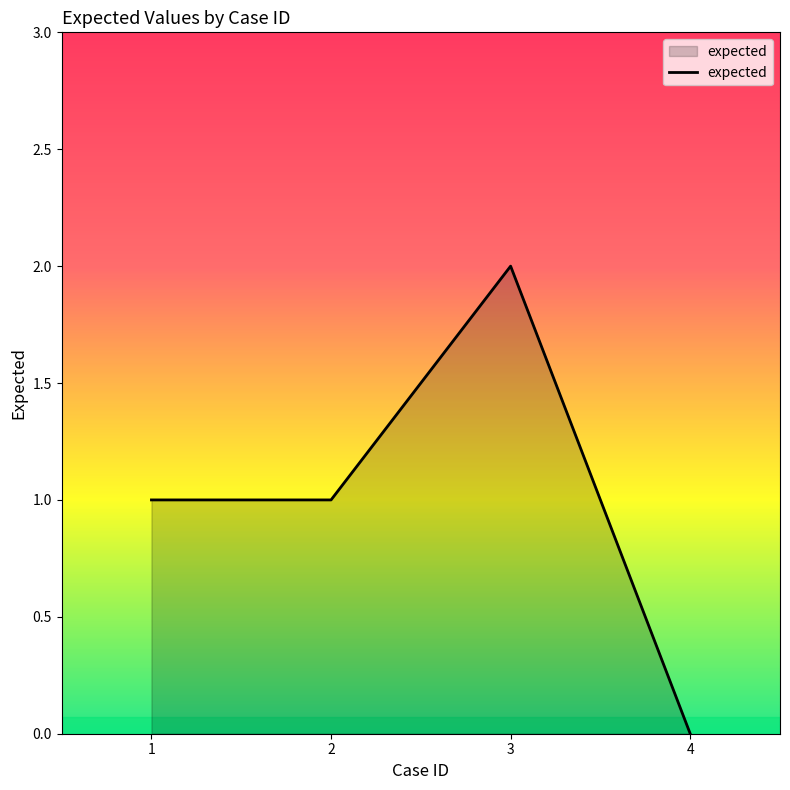

What is the ratio of the value at 2 to the value at 1?

1.0